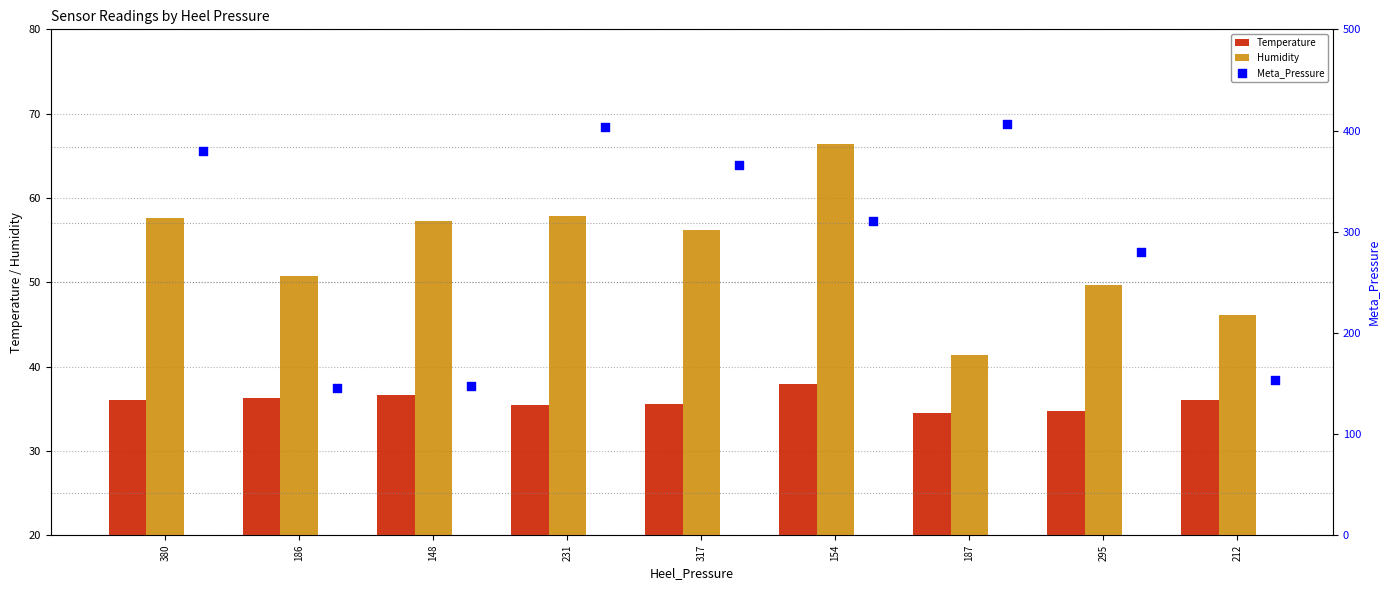

Which series reaches the maximum Y coordinate?

Meta_Pressure